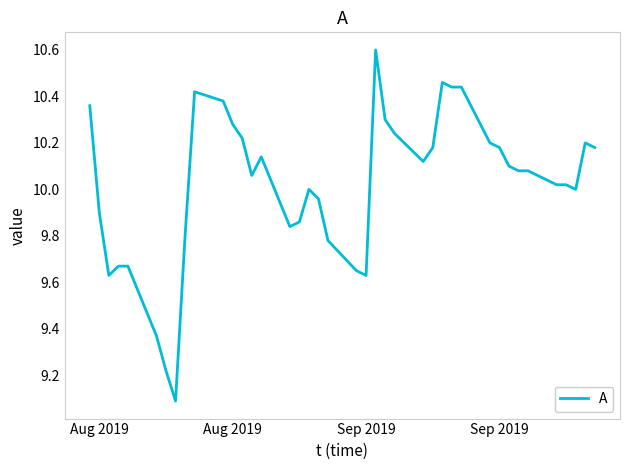

What is the greatest value displayed?

10.6